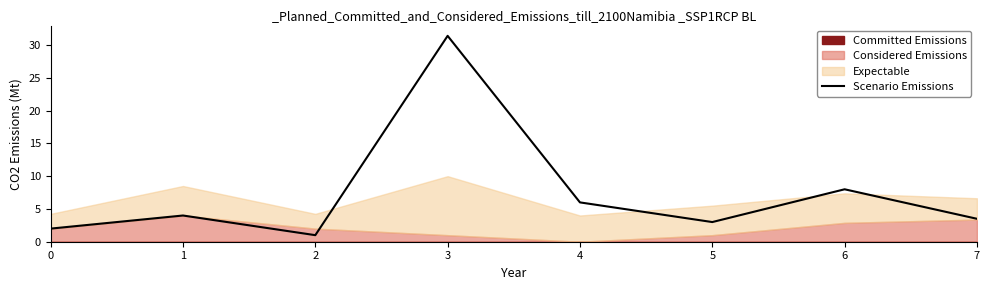

Is it true that the value at 3 is 31.4?

True